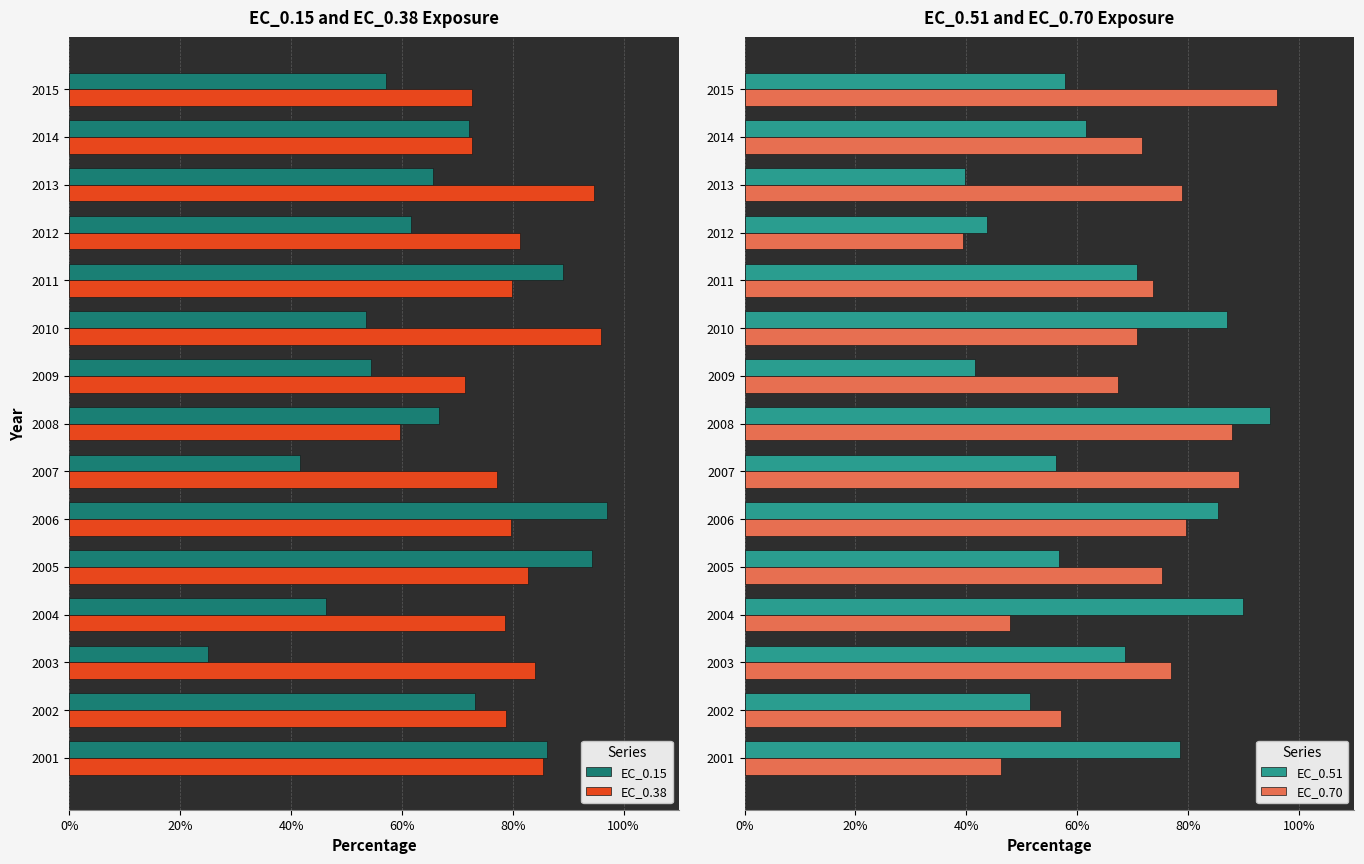

What is the lowest value of the EC_0.38 series?

59.6